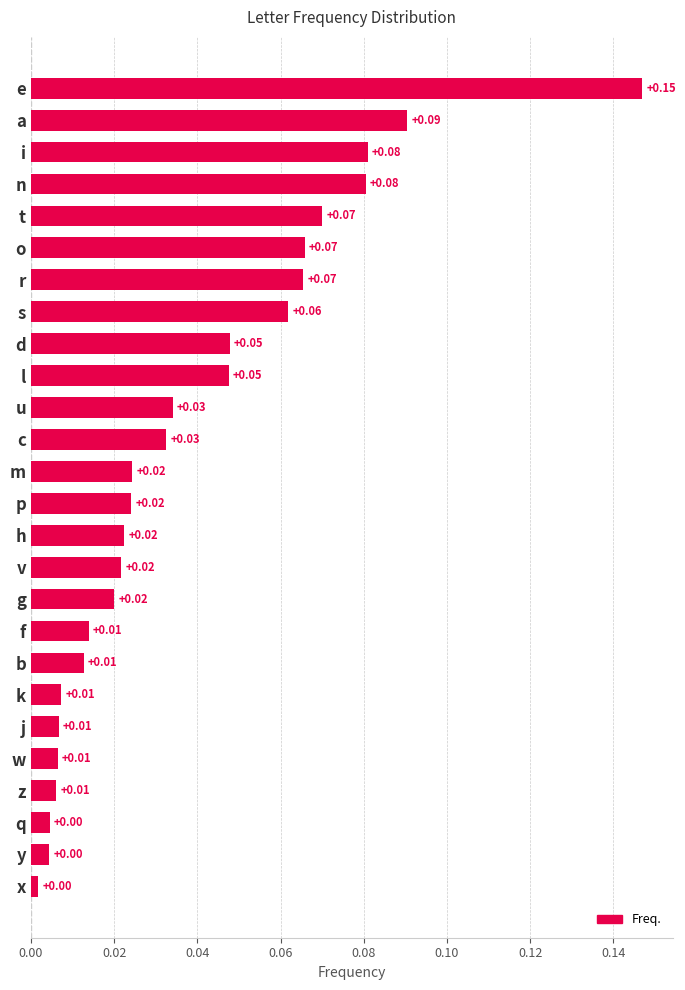

Between x and l, which is larger?

l